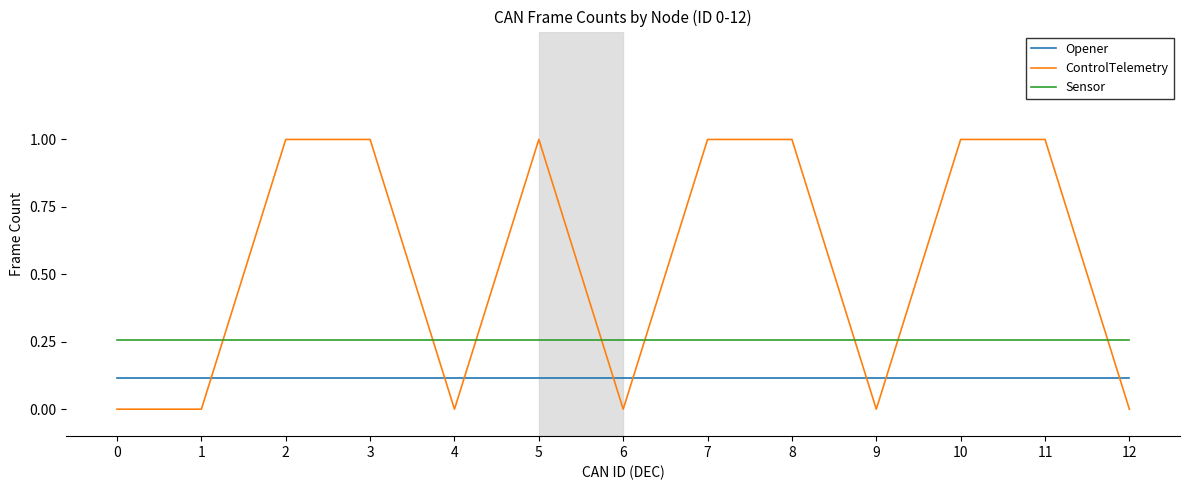

Which series has the widest spread of values?

ControlTelemetry